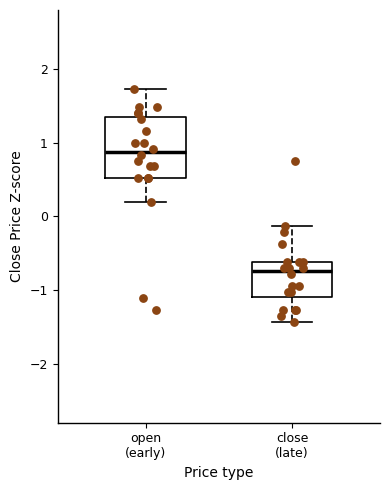

Where does the upper whisker of the box for open (early) end on the y-axis? The values are not printed on the chart, so give them approximately, as read against the axis.

1.7